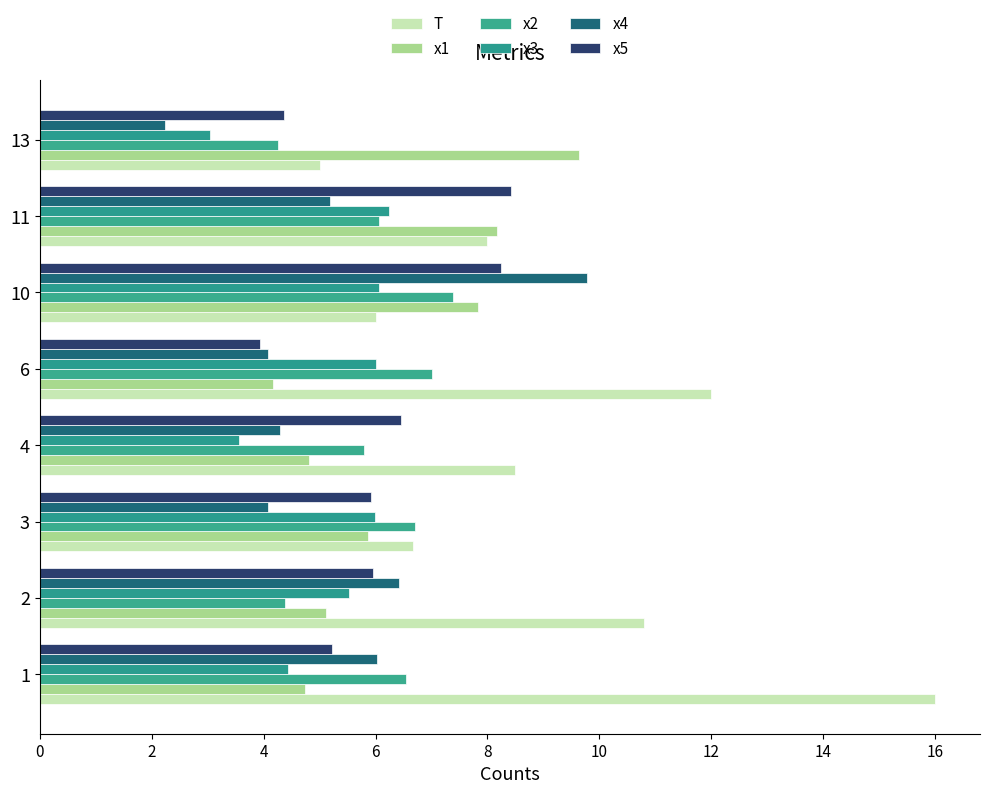

Which series has the largest range (max minus min)?

T